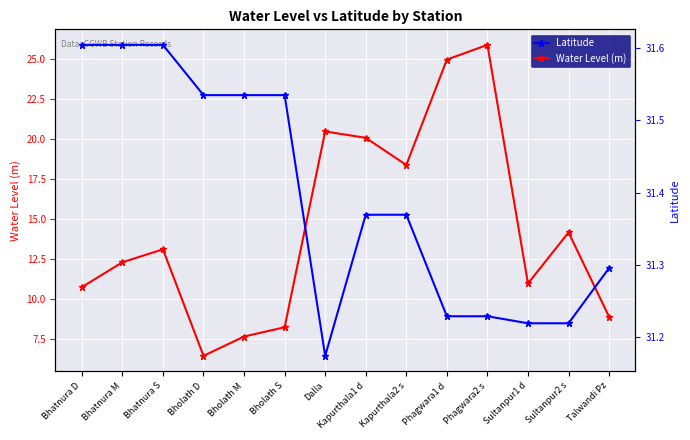

What is the difference between the Water Level (m) values at Bholath M and Kapurthala2 s?

10.7